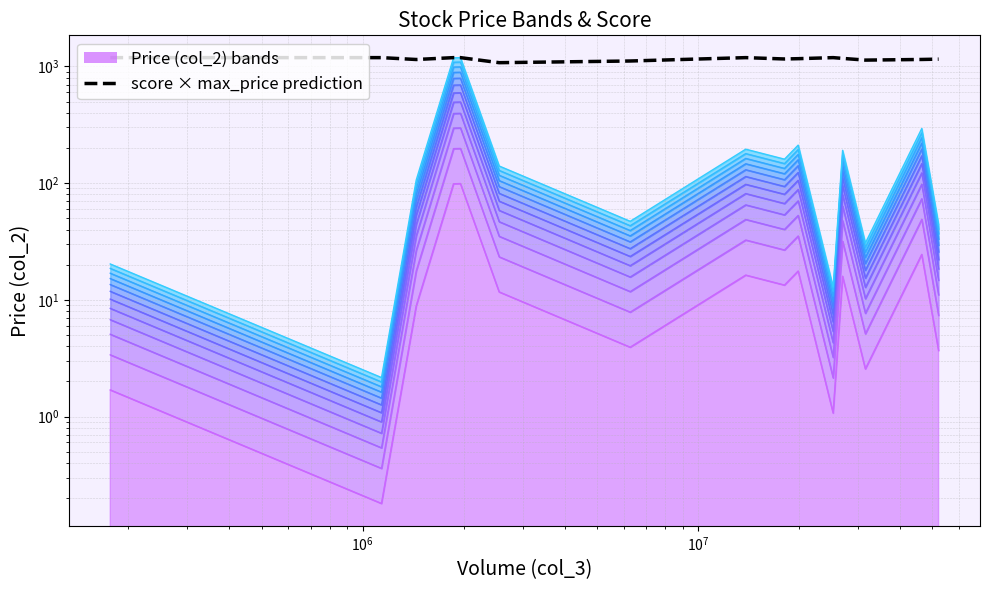

True or false: there are more than 2 points higher than both neighbors.

False